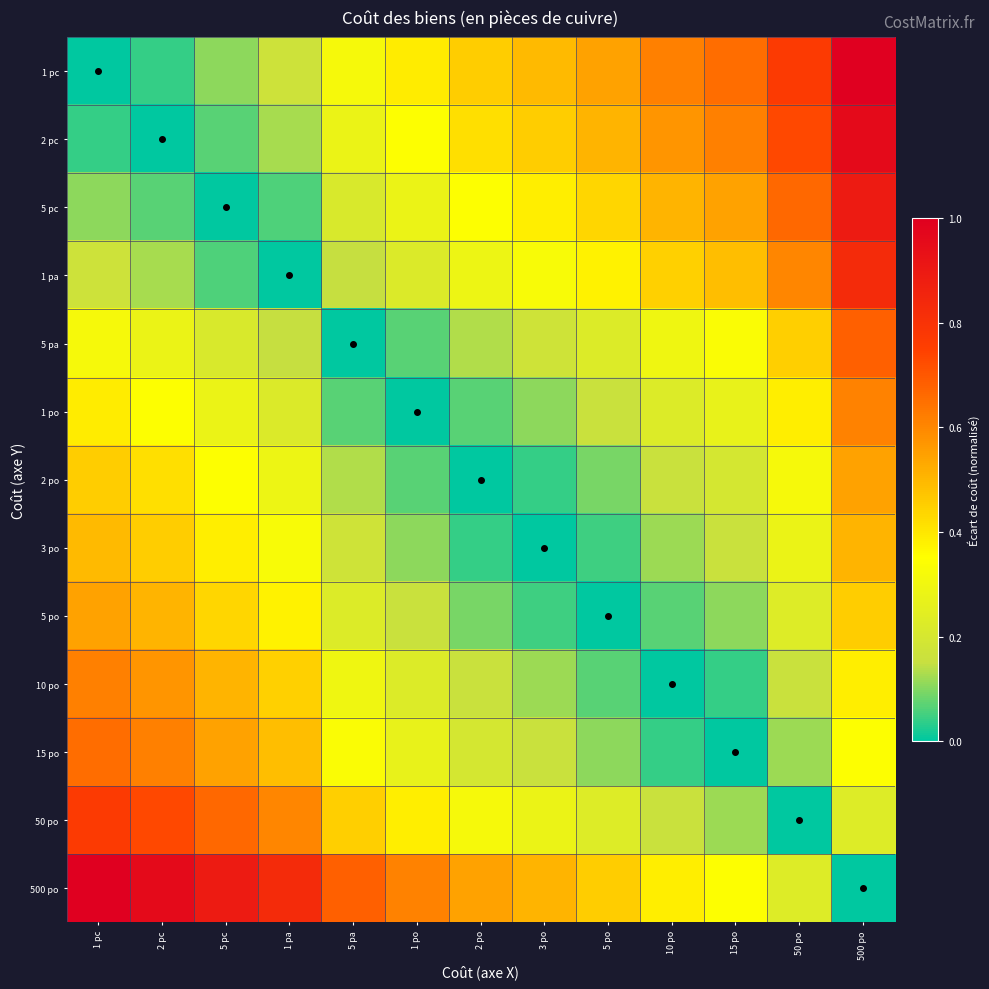

How many distinct data groups are displayed?

13